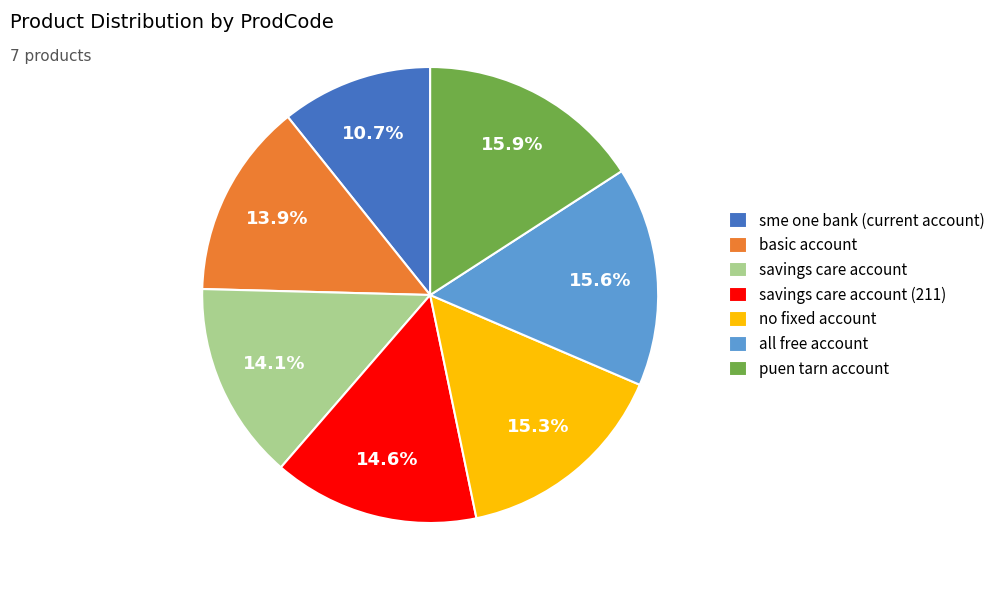

Which slice is the smallest?

sme one bank (current account)